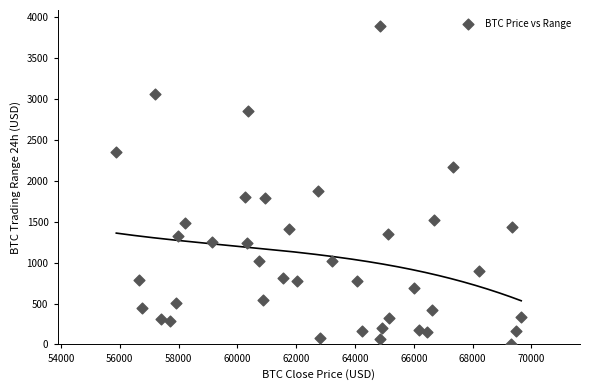

What Y value in the scatter plot is closest to 1951?

1870.0